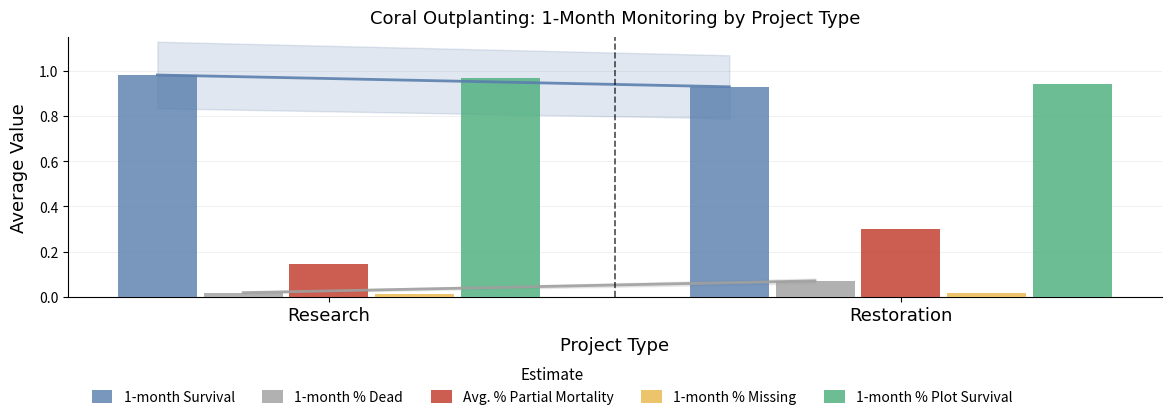

Are the bars grouped side by side (vs. stacked)?

Yes